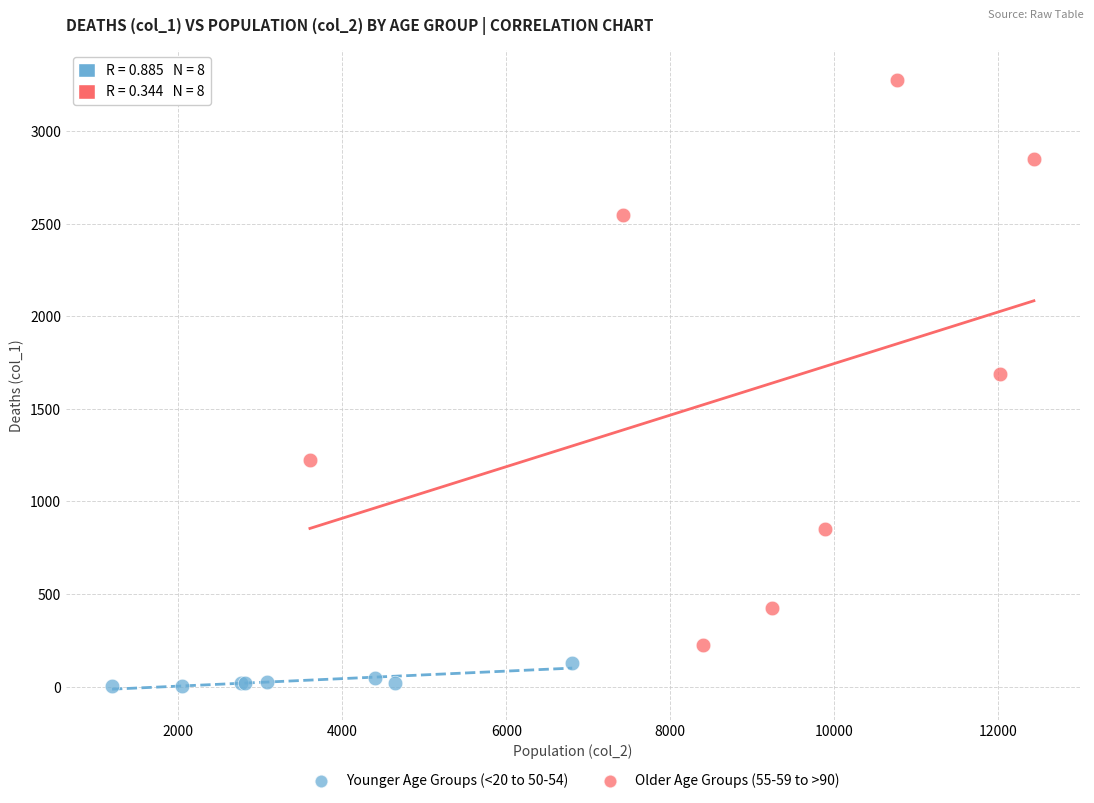

Which series has the largest Y range (max minus min)?

Older Age Groups (55-59 to >90)